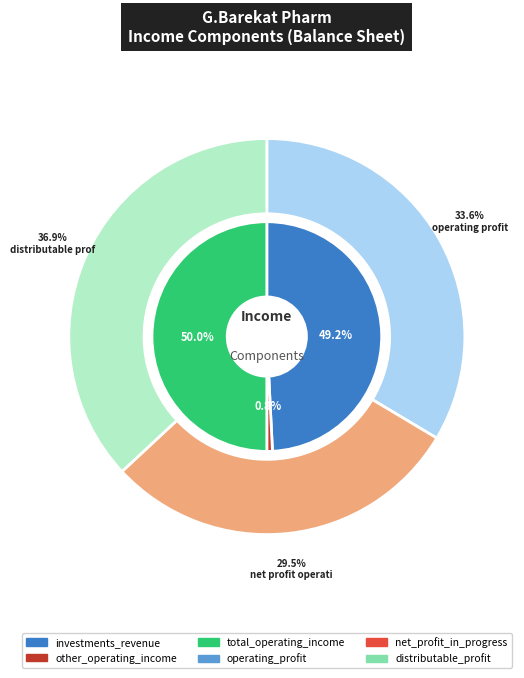

Is other_operating_income the majority of the pie?

No